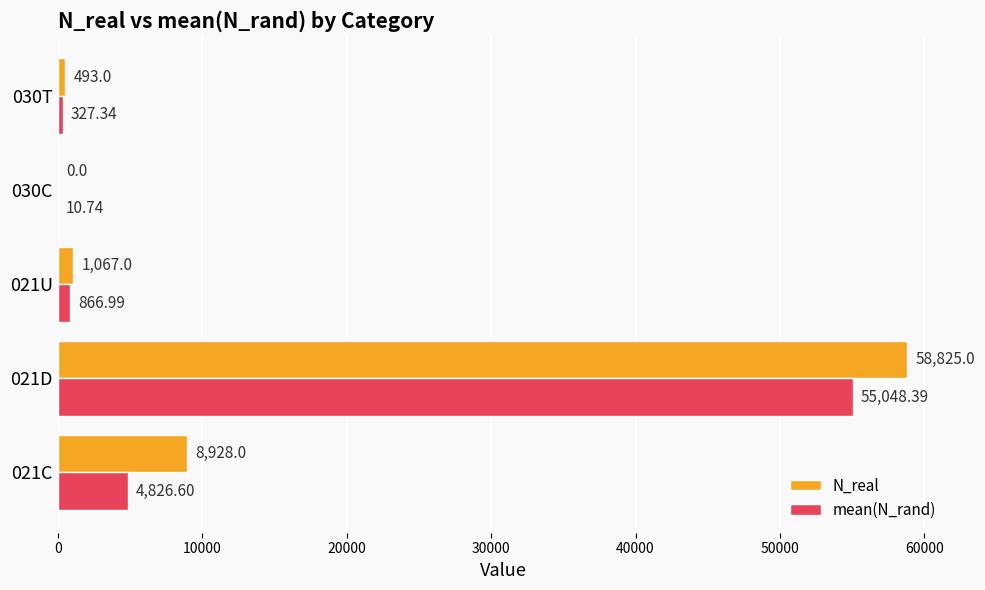

Between 021D and 021U, which series saw the biggest shift?

N_real